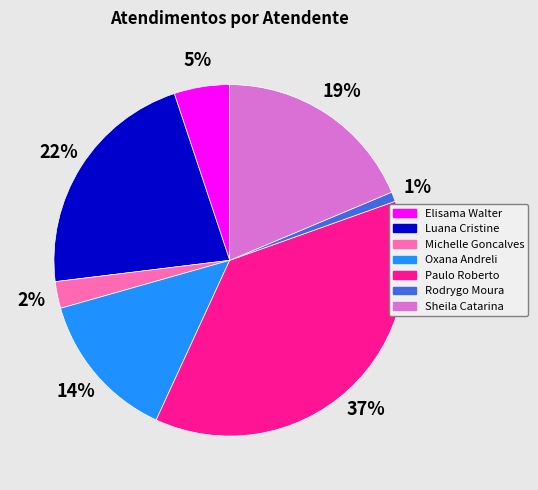

To the nearest percent, what is the average slice percentage?

14%